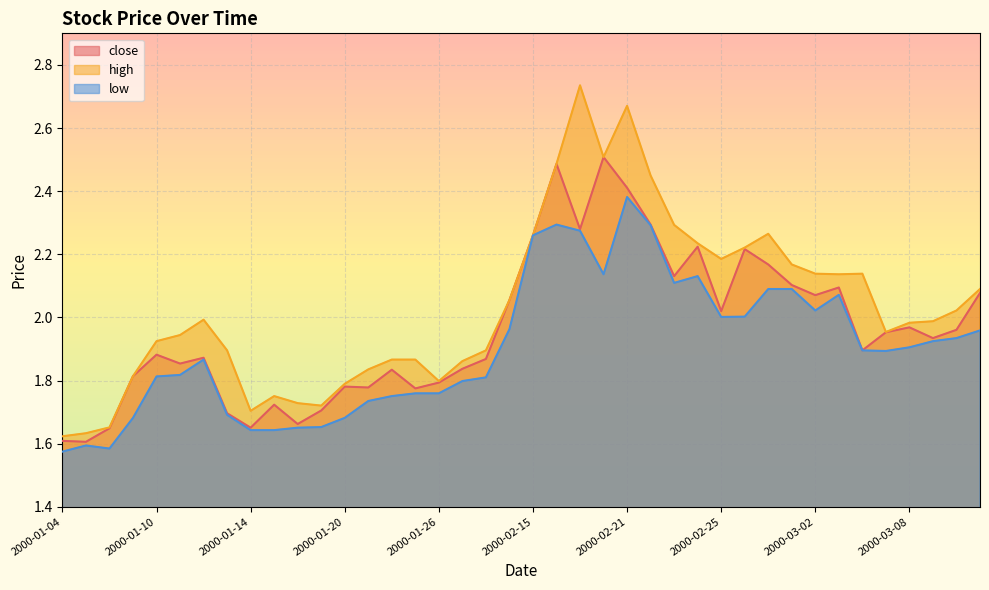

The low series shows 1.8 at 2000-01-25. True or false?

True